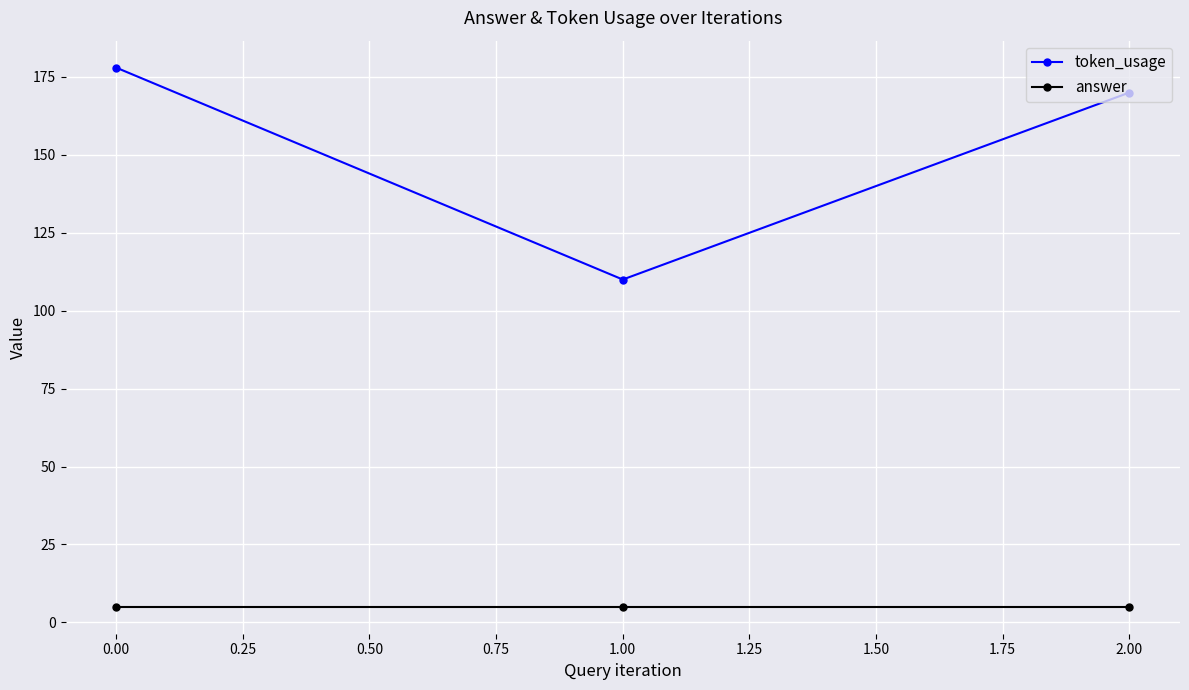

True or false: token_usage has a value of 178 at 0.00.

True